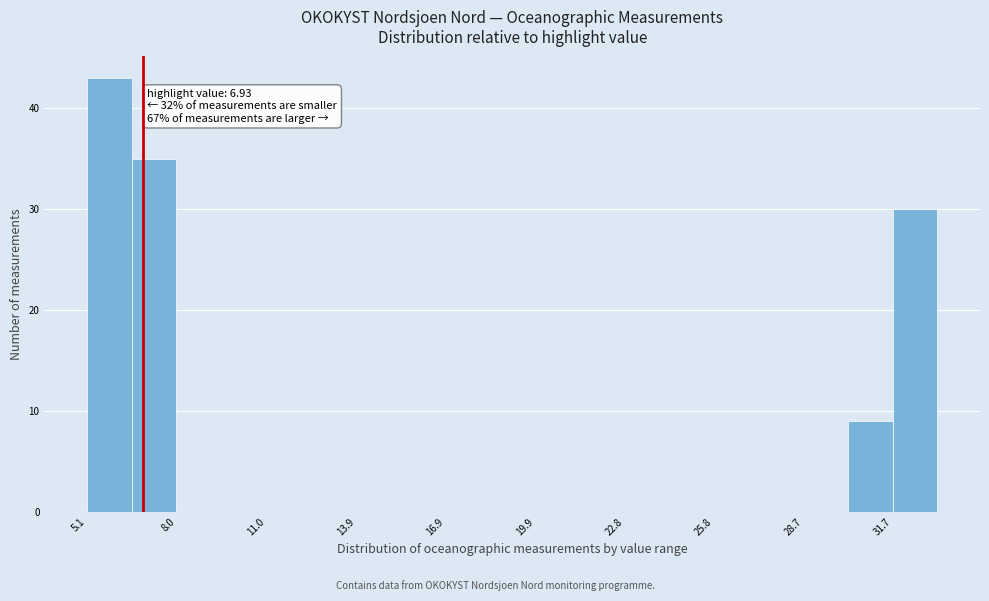

Around what value on the x-axis is the tallest bar? Give the approximate position of its centre, as read against the axis.

6.0